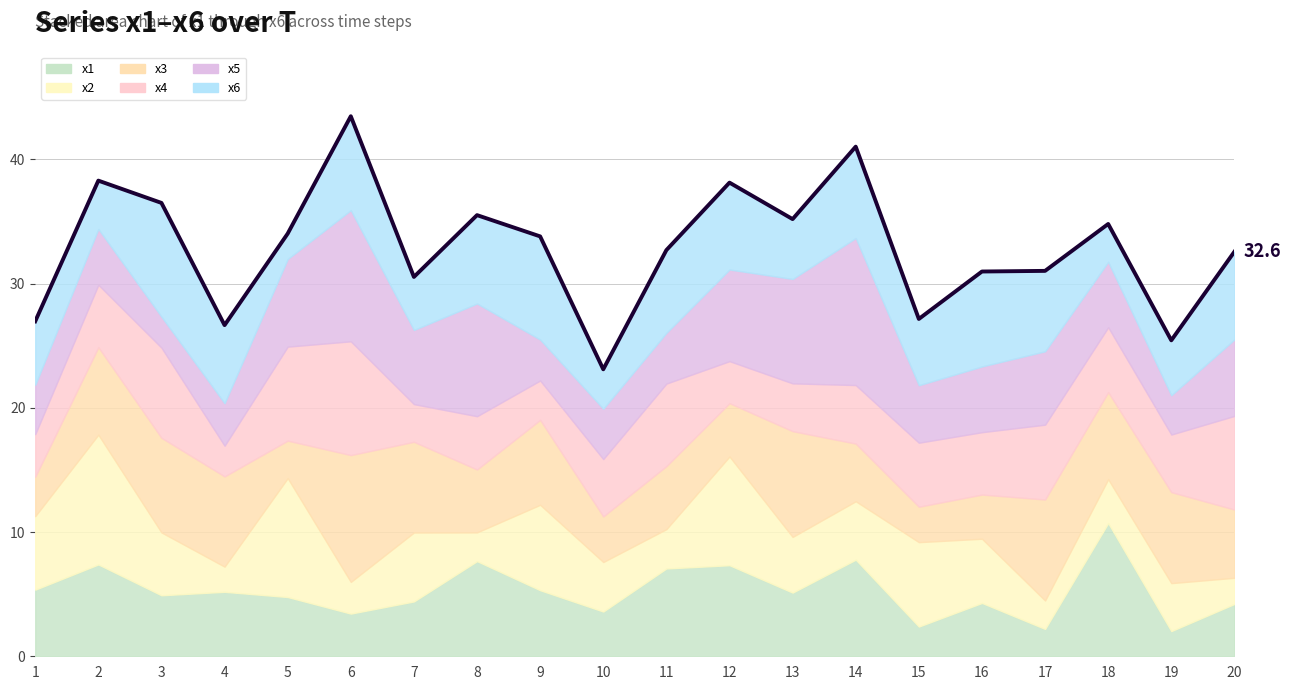

Approximately how many times larger is the value at 19 compared to 16?

0.8